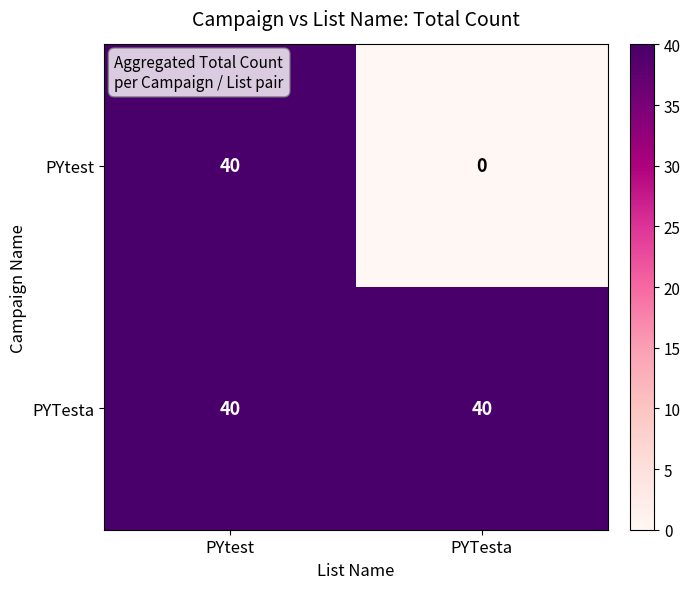

Reading right to left, list all the values displayed in this chart.

PYtest: 0	40
PYTesta: 40	40